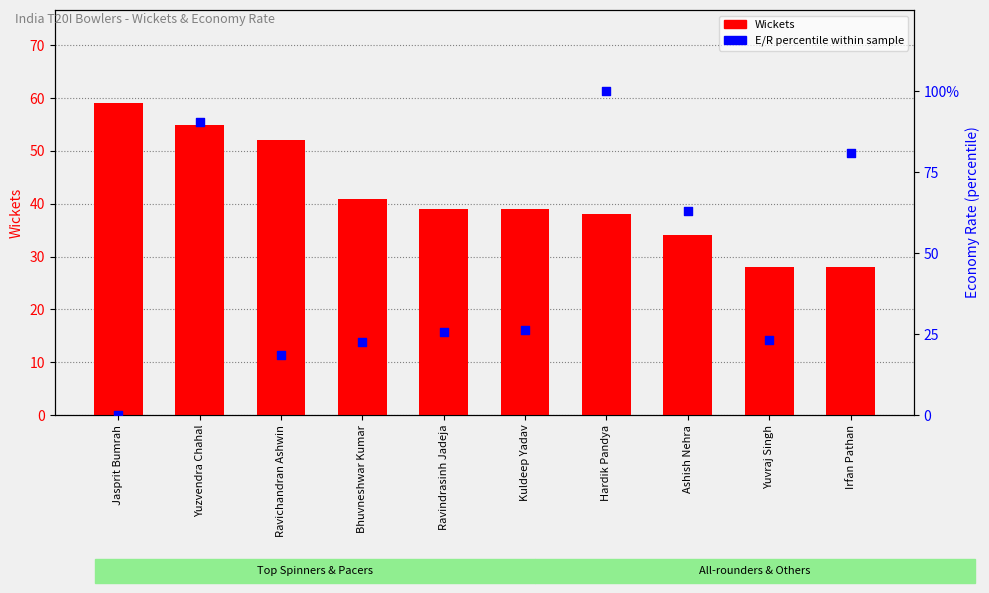

Is the value of Wickets at Hardik Pandya greater than the value of E/R (percentile) at Bhuvneshwar Kumar?

Yes